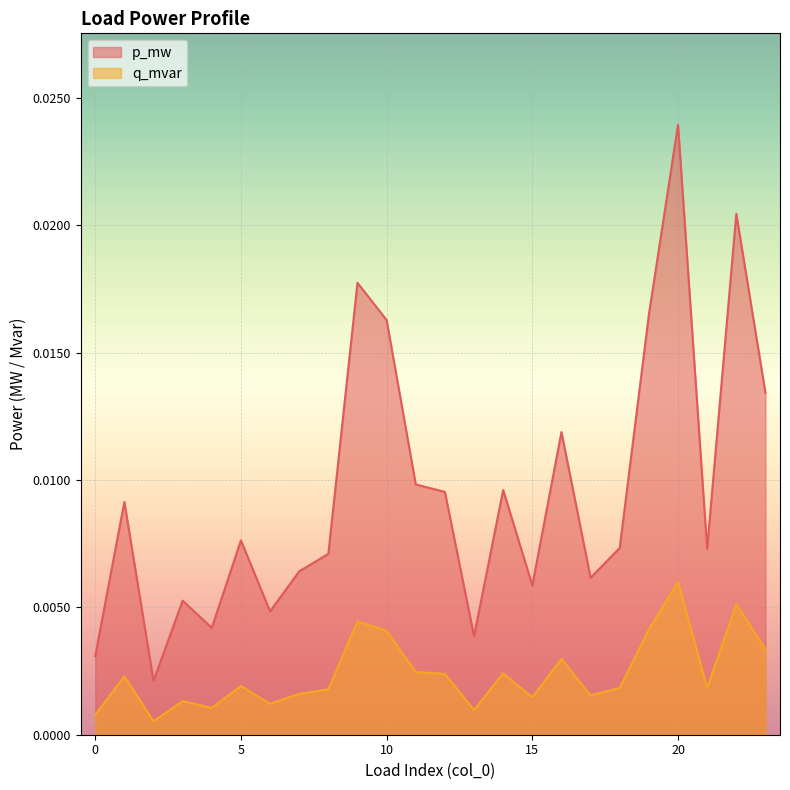

What are all the series names shown in the legend?

p_mw, q_mvar